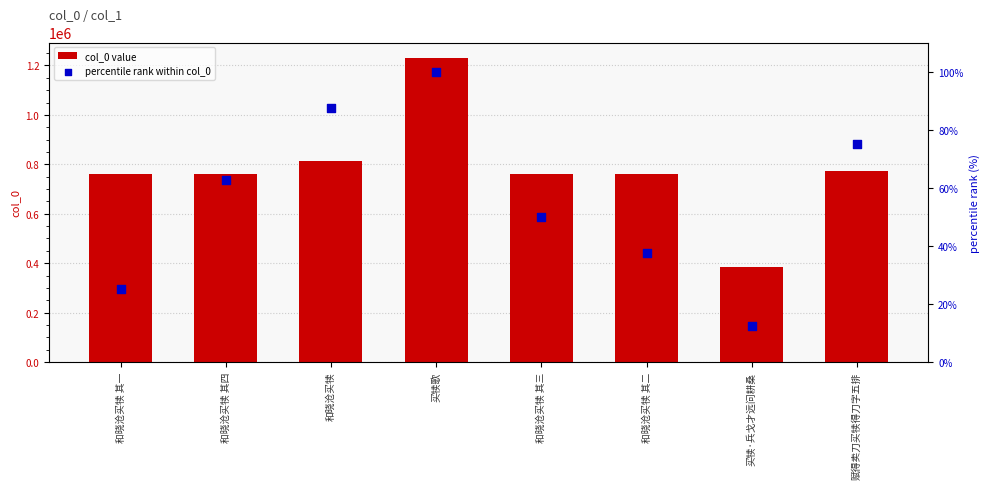

Which series contains the highest Y value?

col_0 value